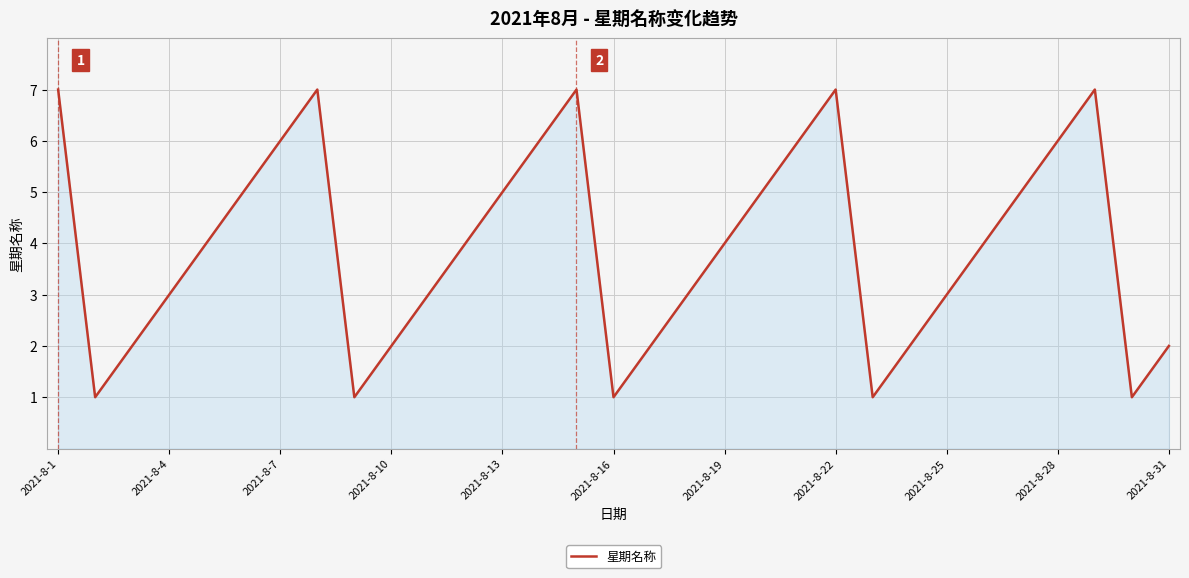

What is the difference between the maximum and minimum values?

6